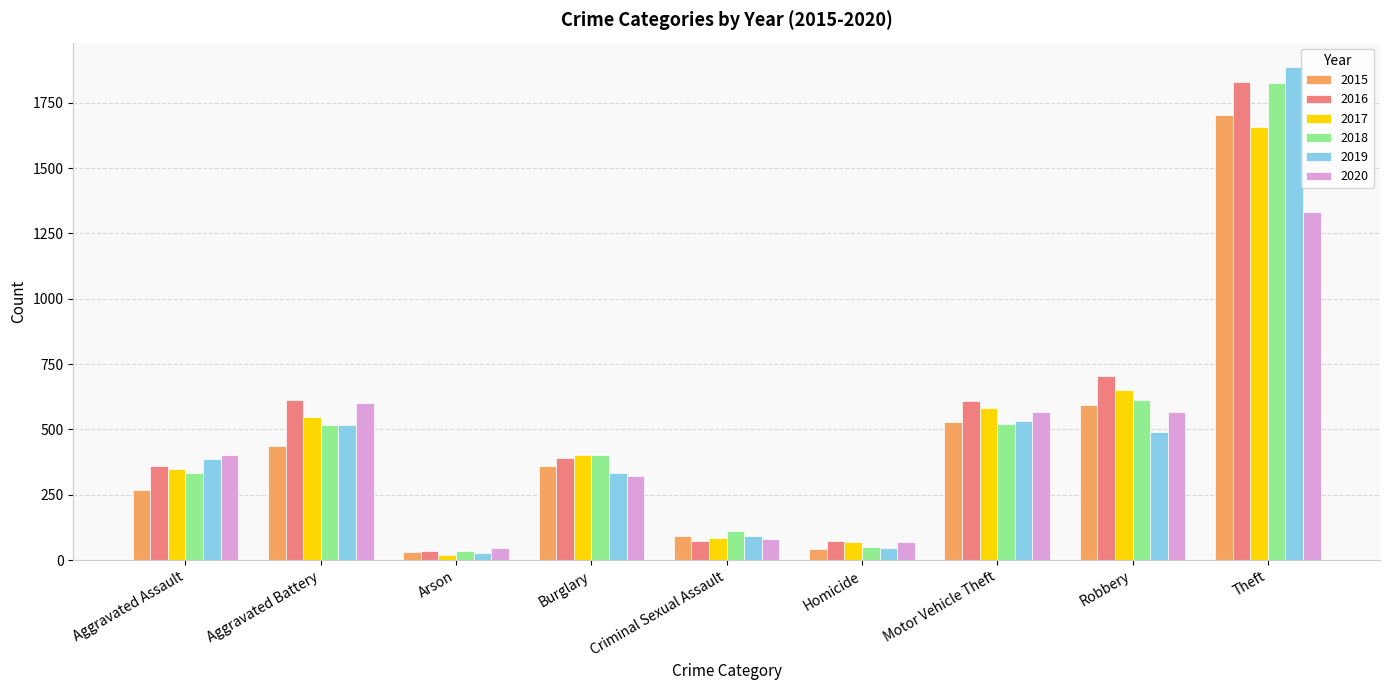

Which series has the largest range (max minus min)?

2019